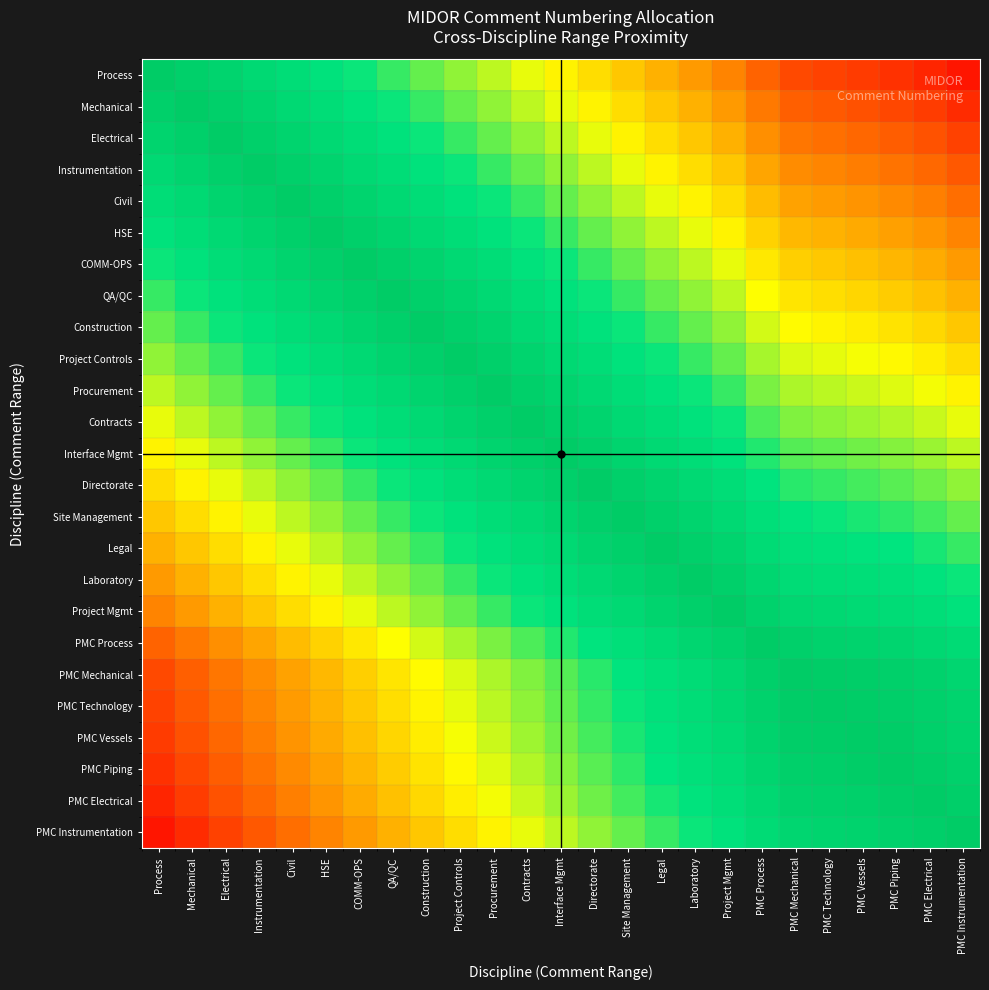

Reading left to right, what are all the values shown in this chart?

Process: Process=1.0	Mechanical=1.0	Electrical=0.9	Instrumentation=0.9	Civil=0.8	HSE=0.8	COMM-OPS=0.7	QA/QC=0.7	Construction=0.7	Project Controls=0.6	Procurement=0.6	Contracts=0.5	Interface Mgmt=0.5	Directorate=0.4	Site Management=0.4	Legal=0.3	Laboratory=0.3	Project Mgmt=0.3	PMC Process=0.2	PMC Mechanical=0.1	PMC Technology=0.1	PMC Vessels=0.1	PMC Piping=0.1	PMC Electrical=0.1	PMC Instrumentation=0.0
Mechanical: Process=1.0	Mechanical=1.0	Electrical=1.0	Instrumentation=0.9	Civil=0.9	HSE=0.8	COMM-OPS=0.8	QA/QC=0.7	Construction=0.7	Project Controls=0.7	Procurement=0.6	Contracts=0.6	Interface Mgmt=0.5	Directorate=0.5	Site Management=0.4	Legal=0.4	Laboratory=0.3	Project Mgmt=0.3	PMC Process=0.2	PMC Mechanical=0.2	PMC Technology=0.2	PMC Vessels=0.2	PMC Piping=0.1	PMC Electrical=0.1	PMC Instrumentation=0.1
Electrical: Process=0.9	Mechanical=1.0	Electrical=1.0	Instrumentation=1.0	Civil=0.9	HSE=0.9	COMM-OPS=0.8	QA/QC=0.8	Construction=0.7	Project Controls=0.7	Procurement=0.7	Contracts=0.6	Interface Mgmt=0.6	Directorate=0.5	Site Management=0.5	Legal=0.4	Laboratory=0.4	Project Mgmt=0.3	PMC Process=0.3	PMC Mechanical=0.2	PMC Technology=0.2	PMC Vessels=0.2	PMC Piping=0.2	PMC Electrical=0.2	PMC Instrumentation=0.1
Instrumentation: Process=0.9	Mechanical=0.9	Electrical=1.0	Instrumentation=1.0	Civil=1.0	HSE=0.9	COMM-OPS=0.9	QA/QC=0.8	Construction=0.8	Project Controls=0.7	Procurement=0.7	Contracts=0.7	Interface Mgmt=0.6	Directorate=0.6	Site Management=0.5	Legal=0.5	Laboratory=0.4	Project Mgmt=0.4	PMC Process=0.3	PMC Mechanical=0.3	PMC Technology=0.3	PMC Vessels=0.2	PMC Piping=0.2	PMC Electrical=0.2	PMC Instrumentation=0.2
Civil: Process=0.8	Mechanical=0.9	Electrical=0.9	Instrumentation=1.0	Civil=1.0	HSE=1.0	COMM-OPS=0.9	QA/QC=0.9	Construction=0.8	Project Controls=0.8	Procurement=0.7	Contracts=0.7	Interface Mgmt=0.7	Directorate=0.6	Site Management=0.6	Legal=0.5	Laboratory=0.5	Project Mgmt=0.4	PMC Process=0.4	PMC Mechanical=0.3	PMC Technology=0.3	PMC Vessels=0.3	PMC Piping=0.3	PMC Electrical=0.2	PMC Instrumentation=0.2
HSE: Process=0.8	Mechanical=0.8	Electrical=0.9	Instrumentation=0.9	Civil=1.0	HSE=1.0	COMM-OPS=1.0	QA/QC=0.9	Construction=0.9	Project Controls=0.8	Procurement=0.8	Contracts=0.7	Interface Mgmt=0.7	Directorate=0.7	Site Management=0.6	Legal=0.6	Laboratory=0.5	Project Mgmt=0.5	PMC Process=0.4	PMC Mechanical=0.4	PMC Technology=0.3	PMC Vessels=0.3	PMC Piping=0.3	PMC Electrical=0.3	PMC Instrumentation=0.3
COMM-OPS: Process=0.7	Mechanical=0.8	Electrical=0.8	Instrumentation=0.9	Civil=0.9	HSE=1.0	COMM-OPS=1.0	QA/QC=1.0	Construction=0.9	Project Controls=0.9	Procurement=0.8	Contracts=0.8	Interface Mgmt=0.7	Directorate=0.7	Site Management=0.7	Legal=0.6	Laboratory=0.6	Project Mgmt=0.5	PMC Process=0.5	PMC Mechanical=0.4	PMC Technology=0.4	PMC Vessels=0.4	PMC Piping=0.4	PMC Electrical=0.3	PMC Instrumentation=0.3
QA/QC: Process=0.7	Mechanical=0.7	Electrical=0.8	Instrumentation=0.8	Civil=0.9	HSE=0.9	COMM-OPS=1.0	QA/QC=1.0	Construction=1.0	Project Controls=0.9	Procurement=0.9	Contracts=0.8	Interface Mgmt=0.8	Directorate=0.7	Site Management=0.7	Legal=0.7	Laboratory=0.6	Project Mgmt=0.6	PMC Process=0.5	PMC Mechanical=0.4	PMC Technology=0.4	PMC Vessels=0.4	PMC Piping=0.4	PMC Electrical=0.4	PMC Instrumentation=0.3
Construction: Process=0.7	Mechanical=0.7	Electrical=0.7	Instrumentation=0.8	Civil=0.8	HSE=0.9	COMM-OPS=0.9	QA/QC=1.0	Construction=1.0	Project Controls=1.0	Procurement=0.9	Contracts=0.9	Interface Mgmt=0.8	Directorate=0.8	Site Management=0.7	Legal=0.7	Laboratory=0.7	Project Mgmt=0.6	PMC Process=0.5	PMC Mechanical=0.5	PMC Technology=0.5	PMC Vessels=0.5	PMC Piping=0.4	PMC Electrical=0.4	PMC Instrumentation=0.4
Project Controls: Process=0.6	Mechanical=0.7	Electrical=0.7	Instrumentation=0.7	Civil=0.8	HSE=0.8	COMM-OPS=0.9	QA/QC=0.9	Construction=1.0	Project Controls=1.0	Procurement=1.0	Contracts=0.9	Interface Mgmt=0.9	Directorate=0.8	Site Management=0.8	Legal=0.7	Laboratory=0.7	Project Mgmt=0.7	PMC Process=0.6	PMC Mechanical=0.5	PMC Technology=0.5	PMC Vessels=0.5	PMC Piping=0.5	PMC Electrical=0.5	PMC Instrumentation=0.4
Procurement: Process=0.6	Mechanical=0.6	Electrical=0.7	Instrumentation=0.7	Civil=0.7	HSE=0.8	COMM-OPS=0.8	QA/QC=0.9	Construction=0.9	Project Controls=1.0	Procurement=1.0	Contracts=1.0	Interface Mgmt=0.9	Directorate=0.9	Site Management=0.8	Legal=0.8	Laboratory=0.7	Project Mgmt=0.7	PMC Process=0.6	PMC Mechanical=0.6	PMC Technology=0.6	PMC Vessels=0.6	PMC Piping=0.5	PMC Electrical=0.5	PMC Instrumentation=0.5
Contracts: Process=0.5	Mechanical=0.6	Electrical=0.6	Instrumentation=0.7	Civil=0.7	HSE=0.7	COMM-OPS=0.8	QA/QC=0.8	Construction=0.9	Project Controls=0.9	Procurement=1.0	Contracts=1.0	Interface Mgmt=1.0	Directorate=0.9	Site Management=0.9	Legal=0.8	Laboratory=0.8	Project Mgmt=0.7	PMC Process=0.7	PMC Mechanical=0.6	PMC Technology=0.6	PMC Vessels=0.6	PMC Piping=0.6	PMC Electrical=0.6	PMC Instrumentation=0.5
Interface Mgmt: Process=0.5	Mechanical=0.5	Electrical=0.6	Instrumentation=0.6	Civil=0.7	HSE=0.7	COMM-OPS=0.7	QA/QC=0.8	Construction=0.8	Project Controls=0.9	Procurement=0.9	Contracts=1.0	Interface Mgmt=1.0	Directorate=1.0	Site Management=0.9	Legal=0.9	Laboratory=0.8	Project Mgmt=0.8	PMC Process=0.7	PMC Mechanical=0.7	PMC Technology=0.7	PMC Vessels=0.6	PMC Piping=0.6	PMC Electrical=0.6	PMC Instrumentation=0.6
Directorate: Process=0.4	Mechanical=0.5	Electrical=0.5	Instrumentation=0.6	Civil=0.6	HSE=0.7	COMM-OPS=0.7	QA/QC=0.7	Construction=0.8	Project Controls=0.8	Procurement=0.9	Contracts=0.9	Interface Mgmt=1.0	Directorate=1.0	Site Management=1.0	Legal=0.9	Laboratory=0.9	Project Mgmt=0.8	PMC Process=0.8	PMC Mechanical=0.7	PMC Technology=0.7	PMC Vessels=0.7	PMC Piping=0.7	PMC Electrical=0.6	PMC Instrumentation=0.6
Site Management: Process=0.4	Mechanical=0.4	Electrical=0.5	Instrumentation=0.5	Civil=0.6	HSE=0.6	COMM-OPS=0.7	QA/QC=0.7	Construction=0.7	Project Controls=0.8	Procurement=0.8	Contracts=0.9	Interface Mgmt=0.9	Directorate=1.0	Site Management=1.0	Legal=1.0	Laboratory=0.9	Project Mgmt=0.9	PMC Process=0.8	PMC Mechanical=0.8	PMC Technology=0.7	PMC Vessels=0.7	PMC Piping=0.7	PMC Electrical=0.7	PMC Instrumentation=0.7
Legal: Process=0.3	Mechanical=0.4	Electrical=0.4	Instrumentation=0.5	Civil=0.5	HSE=0.6	COMM-OPS=0.6	QA/QC=0.7	Construction=0.7	Project Controls=0.7	Procurement=0.8	Contracts=0.8	Interface Mgmt=0.9	Directorate=0.9	Site Management=1.0	Legal=1.0	Laboratory=1.0	Project Mgmt=0.9	PMC Process=0.8	PMC Mechanical=0.8	PMC Technology=0.8	PMC Vessels=0.8	PMC Piping=0.8	PMC Electrical=0.7	PMC Instrumentation=0.7
Laboratory: Process=0.3	Mechanical=0.3	Electrical=0.4	Instrumentation=0.4	Civil=0.5	HSE=0.5	COMM-OPS=0.6	QA/QC=0.6	Construction=0.7	Project Controls=0.7	Procurement=0.7	Contracts=0.8	Interface Mgmt=0.8	Directorate=0.9	Site Management=0.9	Legal=1.0	Laboratory=1.0	Project Mgmt=1.0	PMC Process=0.9	PMC Mechanical=0.8	PMC Technology=0.8	PMC Vessels=0.8	PMC Piping=0.8	PMC Electrical=0.8	PMC Instrumentation=0.7
Project Mgmt: Process=0.3	Mechanical=0.3	Electrical=0.3	Instrumentation=0.4	Civil=0.4	HSE=0.5	COMM-OPS=0.5	QA/QC=0.6	Construction=0.6	Project Controls=0.7	Procurement=0.7	Contracts=0.7	Interface Mgmt=0.8	Directorate=0.8	Site Management=0.9	Legal=0.9	Laboratory=1.0	Project Mgmt=1.0	PMC Process=0.9	PMC Mechanical=0.9	PMC Technology=0.9	PMC Vessels=0.9	PMC Piping=0.8	PMC Electrical=0.8	PMC Instrumentation=0.8
PMC Process: Process=0.2	Mechanical=0.2	Electrical=0.3	Instrumentation=0.3	Civil=0.4	HSE=0.4	COMM-OPS=0.5	QA/QC=0.5	Construction=0.5	Project Controls=0.6	Procurement=0.6	Contracts=0.7	Interface Mgmt=0.7	Directorate=0.8	Site Management=0.8	Legal=0.8	Laboratory=0.9	Project Mgmt=0.9	PMC Process=1.0	PMC Mechanical=0.9	PMC Technology=0.9	PMC Vessels=0.9	PMC Piping=0.9	PMC Electrical=0.9	PMC Instrumentation=0.8
PMC Mechanical: Process=0.1	Mechanical=0.2	Electrical=0.2	Instrumentation=0.3	Civil=0.3	HSE=0.4	COMM-OPS=0.4	QA/QC=0.4	Construction=0.5	Project Controls=0.5	Procurement=0.6	Contracts=0.6	Interface Mgmt=0.7	Directorate=0.7	Site Management=0.8	Legal=0.8	Laboratory=0.8	Project Mgmt=0.9	PMC Process=0.9	PMC Mechanical=1.0	PMC Technology=1.0	PMC Vessels=1.0	PMC Piping=1.0	PMC Electrical=0.9	PMC Instrumentation=0.9
PMC Technology: Process=0.1	Mechanical=0.2	Electrical=0.2	Instrumentation=0.3	Civil=0.3	HSE=0.3	COMM-OPS=0.4	QA/QC=0.4	Construction=0.5	Project Controls=0.5	Procurement=0.6	Contracts=0.6	Interface Mgmt=0.7	Directorate=0.7	Site Management=0.7	Legal=0.8	Laboratory=0.8	Project Mgmt=0.9	PMC Process=0.9	PMC Mechanical=1.0	PMC Technology=1.0	PMC Vessels=1.0	PMC Piping=1.0	PMC Electrical=0.9	PMC Instrumentation=0.9
PMC Vessels: Process=0.1	Mechanical=0.2	Electrical=0.2	Instrumentation=0.2	Civil=0.3	HSE=0.3	COMM-OPS=0.4	QA/QC=0.4	Construction=0.5	Project Controls=0.5	Procurement=0.6	Contracts=0.6	Interface Mgmt=0.6	Directorate=0.7	Site Management=0.7	Legal=0.8	Laboratory=0.8	Project Mgmt=0.9	PMC Process=0.9	PMC Mechanical=1.0	PMC Technology=1.0	PMC Vessels=1.0	PMC Piping=1.0	PMC Electrical=1.0	PMC Instrumentation=0.9
PMC Piping: Process=0.1	Mechanical=0.1	Electrical=0.2	Instrumentation=0.2	Civil=0.3	HSE=0.3	COMM-OPS=0.4	QA/QC=0.4	Construction=0.4	Project Controls=0.5	Procurement=0.5	Contracts=0.6	Interface Mgmt=0.6	Directorate=0.7	Site Management=0.7	Legal=0.8	Laboratory=0.8	Project Mgmt=0.8	PMC Process=0.9	PMC Mechanical=1.0	PMC Technology=1.0	PMC Vessels=1.0	PMC Piping=1.0	PMC Electrical=1.0	PMC Instrumentation=0.9
PMC Electrical: Process=0.1	Mechanical=0.1	Electrical=0.2	Instrumentation=0.2	Civil=0.2	HSE=0.3	COMM-OPS=0.3	QA/QC=0.4	Construction=0.4	Project Controls=0.5	Procurement=0.5	Contracts=0.6	Interface Mgmt=0.6	Directorate=0.6	Site Management=0.7	Legal=0.7	Laboratory=0.8	Project Mgmt=0.8	PMC Process=0.9	PMC Mechanical=0.9	PMC Technology=0.9	PMC Vessels=1.0	PMC Piping=1.0	PMC Electrical=1.0	PMC Instrumentation=1.0
PMC Instrumentation: Process=0.0	Mechanical=0.1	Electrical=0.1	Instrumentation=0.2	Civil=0.2	HSE=0.3	COMM-OPS=0.3	QA/QC=0.3	Construction=0.4	Project Controls=0.4	Procurement=0.5	Contracts=0.5	Interface Mgmt=0.6	Directorate=0.6	Site Management=0.7	Legal=0.7	Laboratory=0.7	Project Mgmt=0.8	PMC Process=0.8	PMC Mechanical=0.9	PMC Technology=0.9	PMC Vessels=0.9	PMC Piping=0.9	PMC Electrical=1.0	PMC Instrumentation=1.0